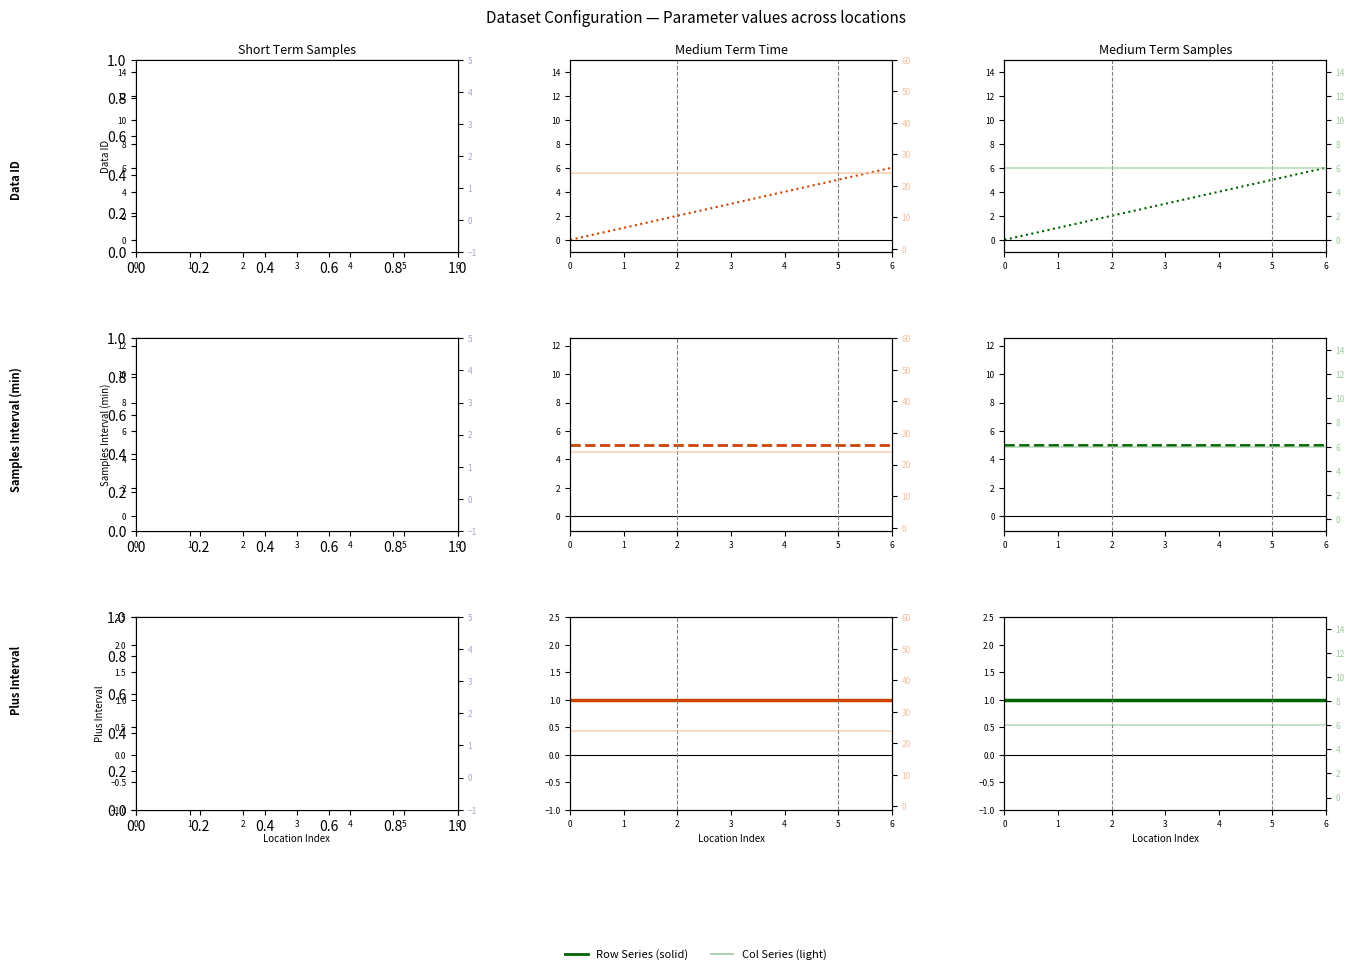

List the labels in order of Short Term Samples value, smallest first.

0, 1, 2, 3, 4, 5, 6